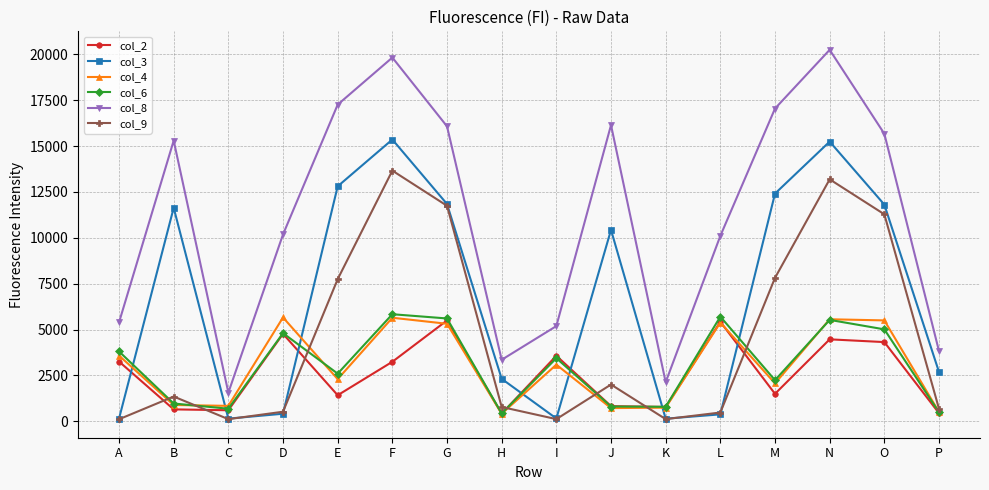

What is the difference between the highest and lowest values at G?

10762